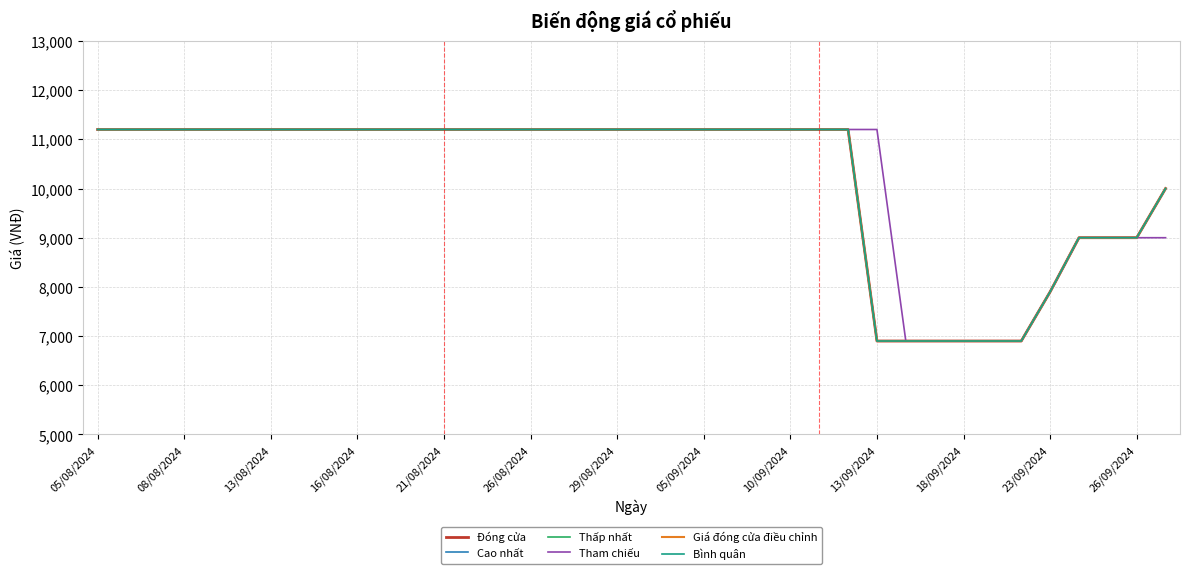

What is the average value of the Cao nhất series?

10229